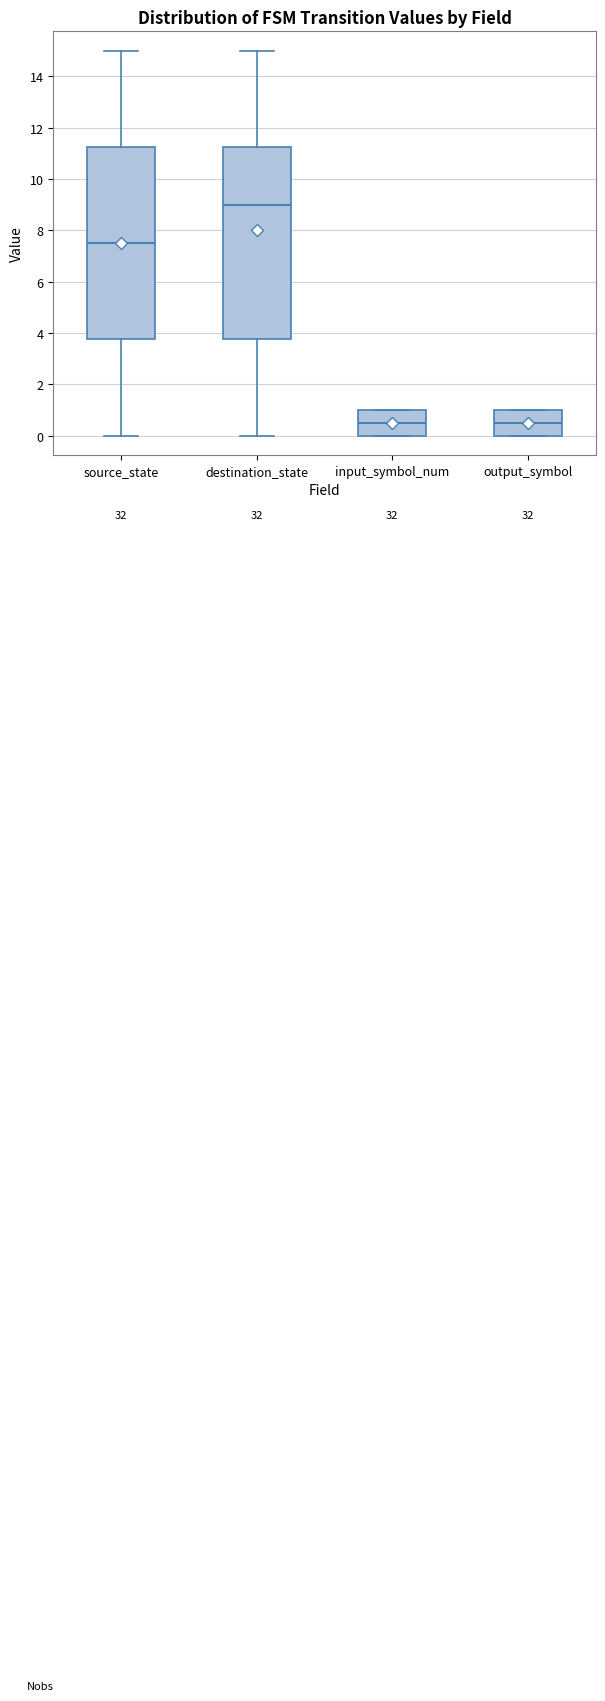

Reading left to right, read every box against the y-axis: the position of its median line, the range the box covers, and the ends of its whiskers. The values are not printed on the chart, so give them approximately, as read against the axis.

source_state: median 7.6, box 3.8 to 11.2, whiskers 0.0 to 15.0
destination_state: median 9.0, box 3.8 to 11.2, whiskers 0.0 to 15.0
input_symbol_num: median 0.6, box 0.0 to 1.0, whiskers 0.0 to 1.0
output_symbol: median 0.6, box 0.0 to 1.0, whiskers 0.0 to 1.0